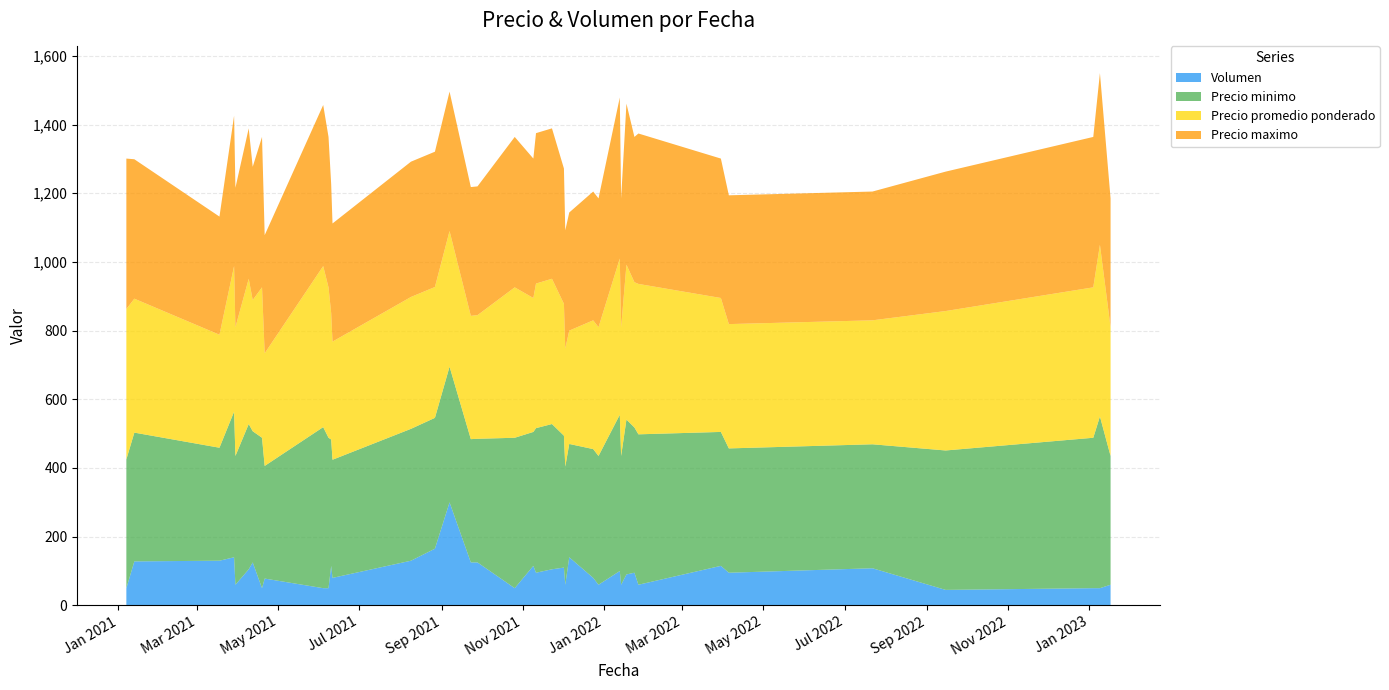

What is the maximum value for Volumen?

300